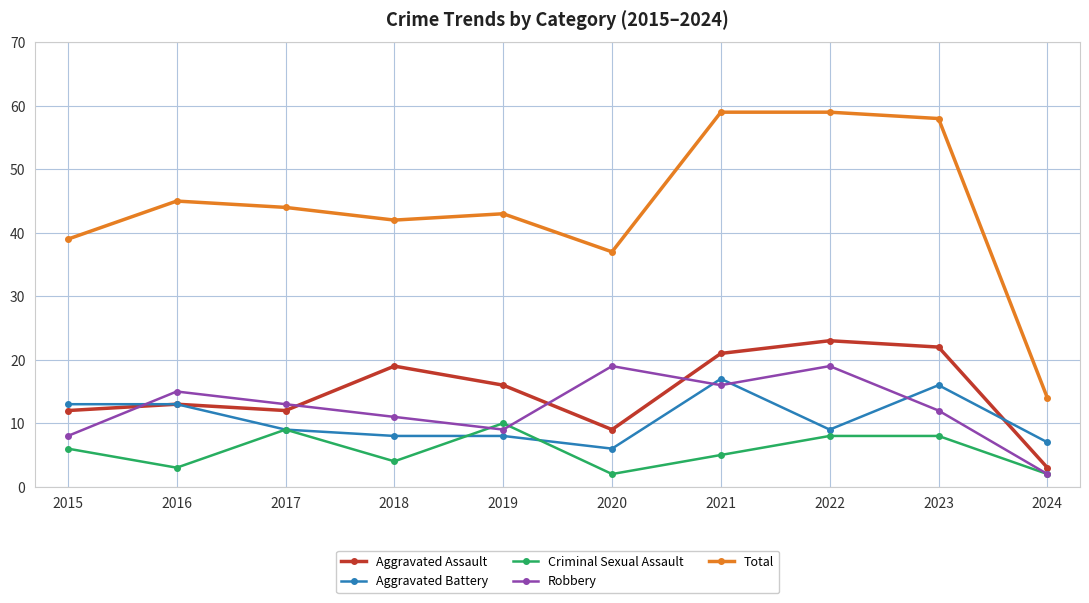

Which series has the largest range (max minus min)?

Total